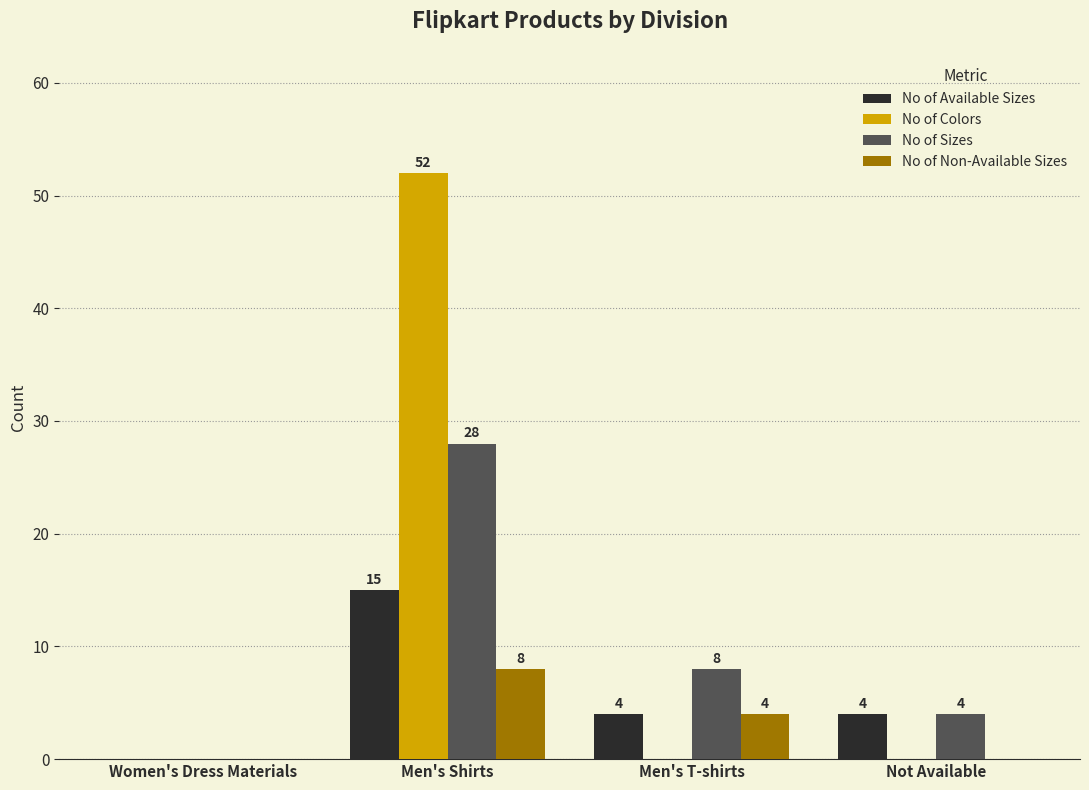

Is it true that No of Available Sizes equals -10 at Women's Dress Materials?

False